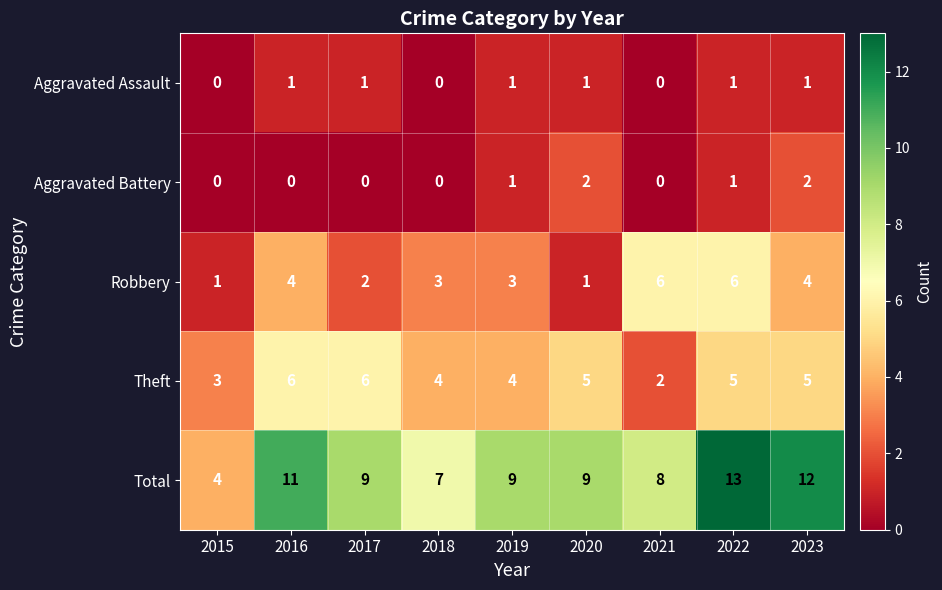

Is the value of Aggravated Assault at 2021 greater than the value of Total at 2018?

No